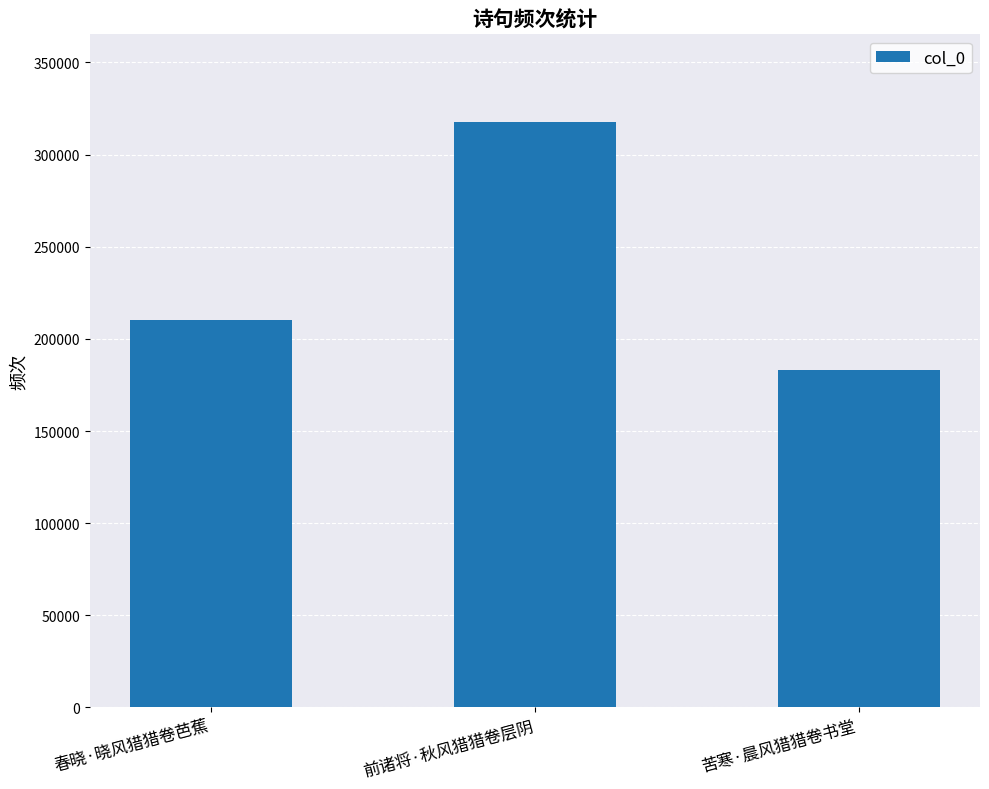

Reading left to right, transcribe all the data shown in this chart.

210265	317631	182842